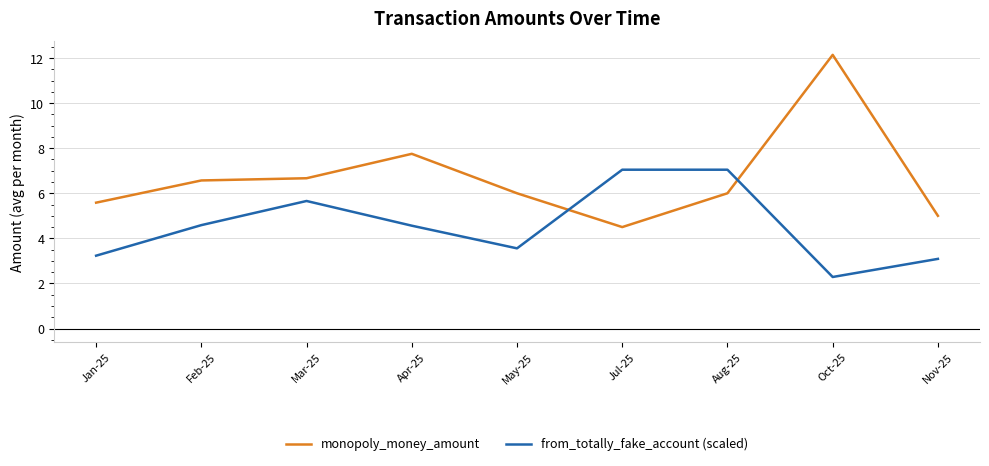

What are all the series names shown in the legend?

monopoly_money_amount, from_totally_fake_account (scaled)